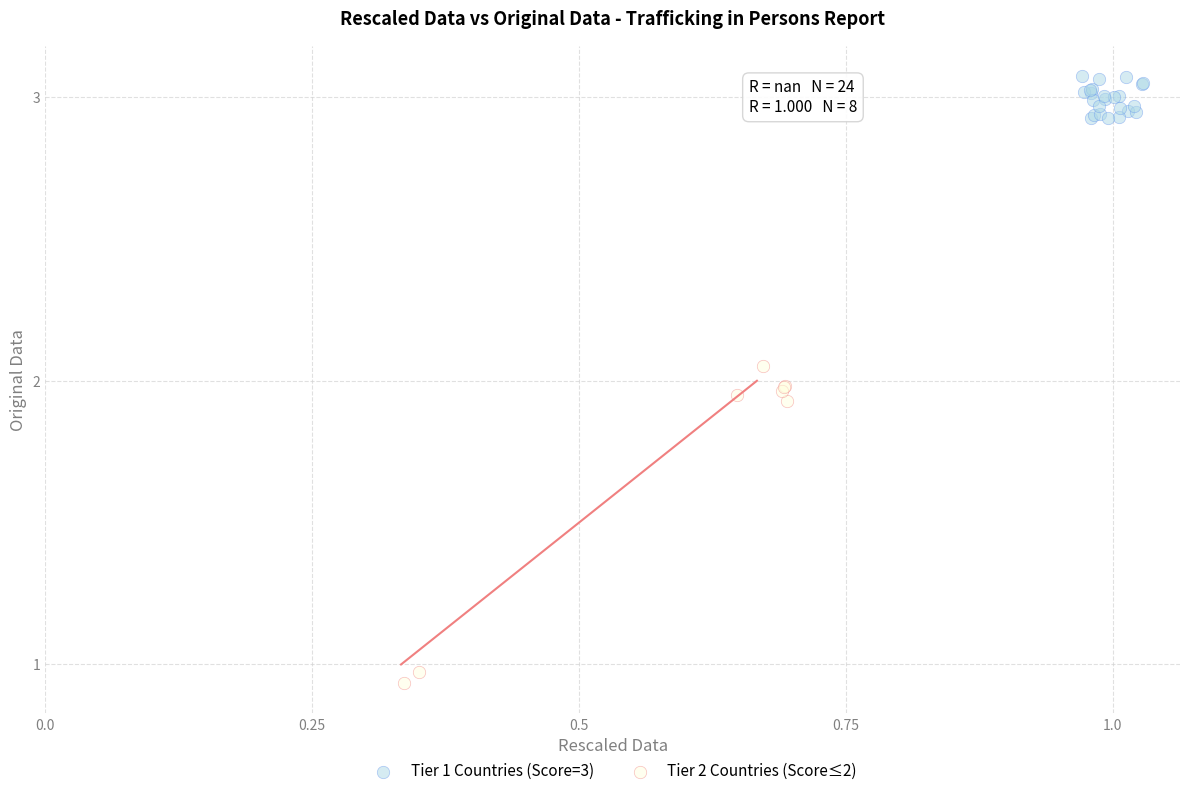

Which series reaches the maximum Y coordinate?

Tier 1 Countries (Score=3)